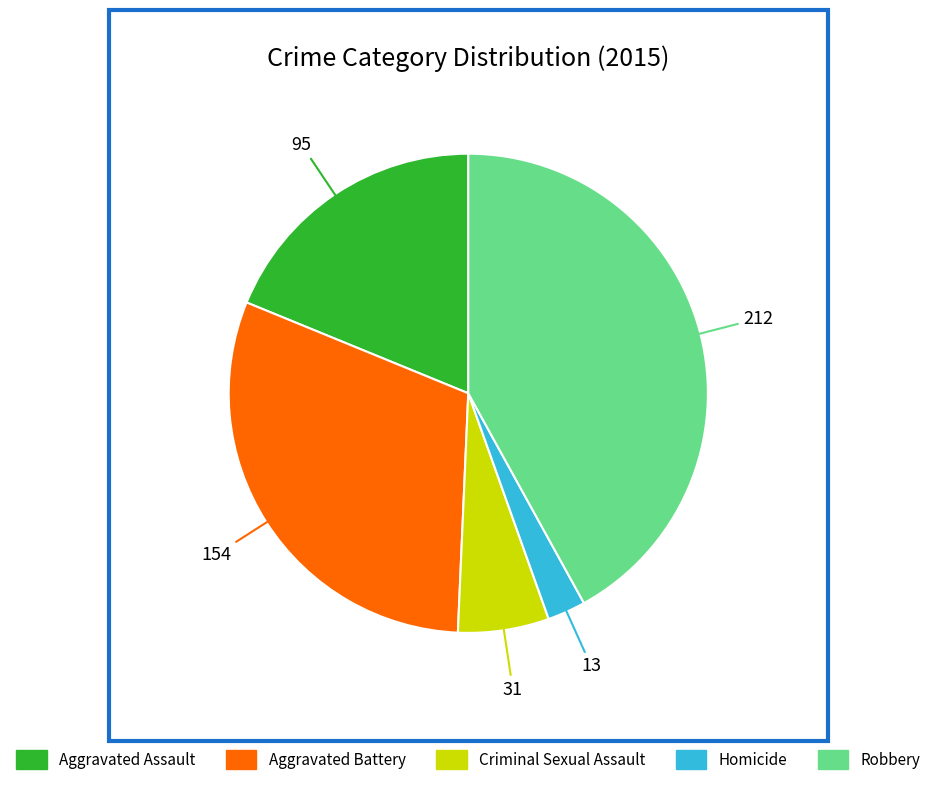

How many slices are in this pie chart?

5